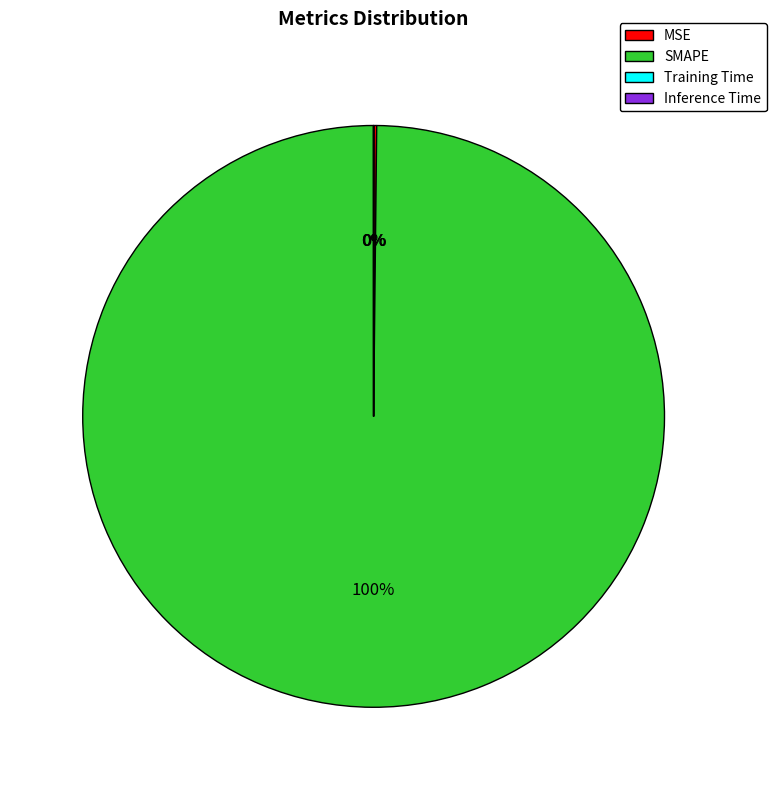

What is the majority slice?

SMAPE